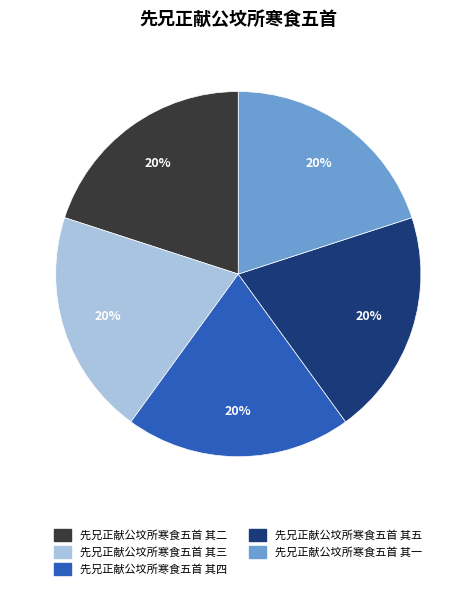

Combined, do 先兄正献公坟所寒食五首 其三 and 先兄正献公坟所寒食五首 其二 account for over 50%?

No